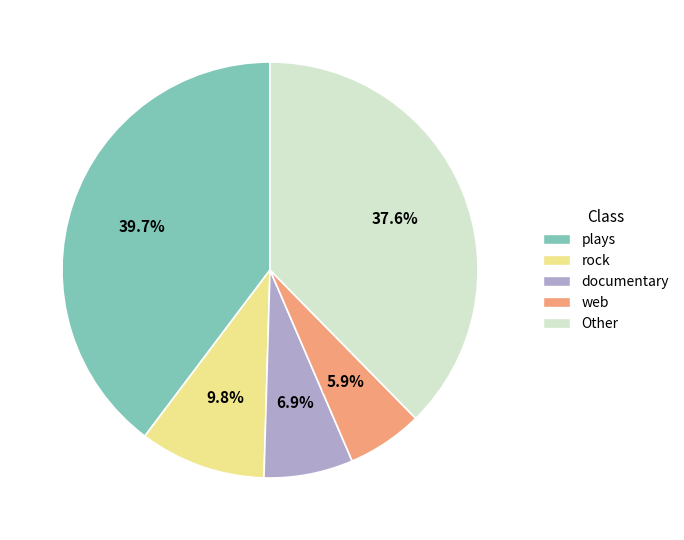

Is there any slice that represents more than half of the pie?

No